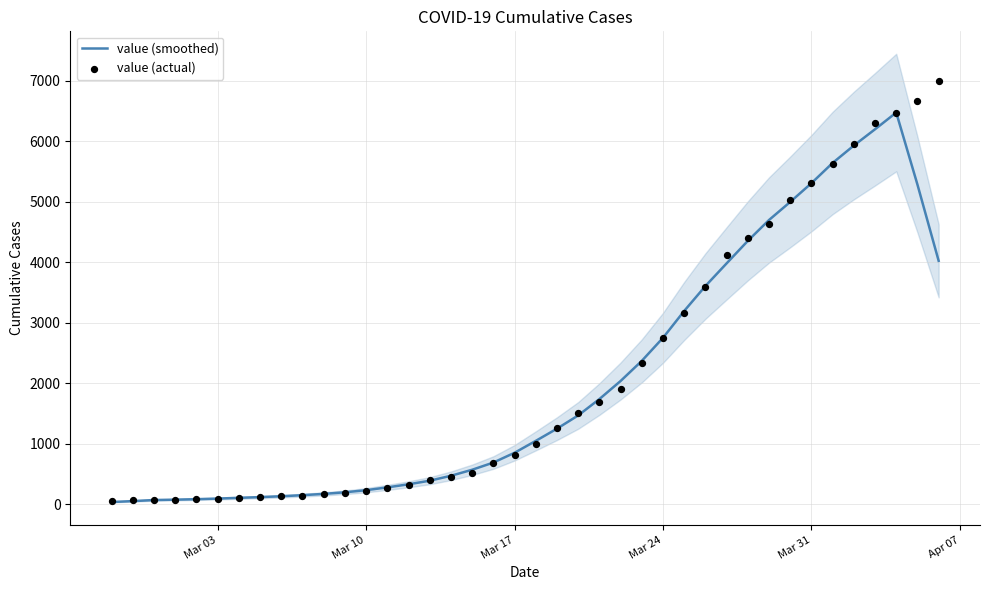

Which series has the largest total across all categories?

value (actual)